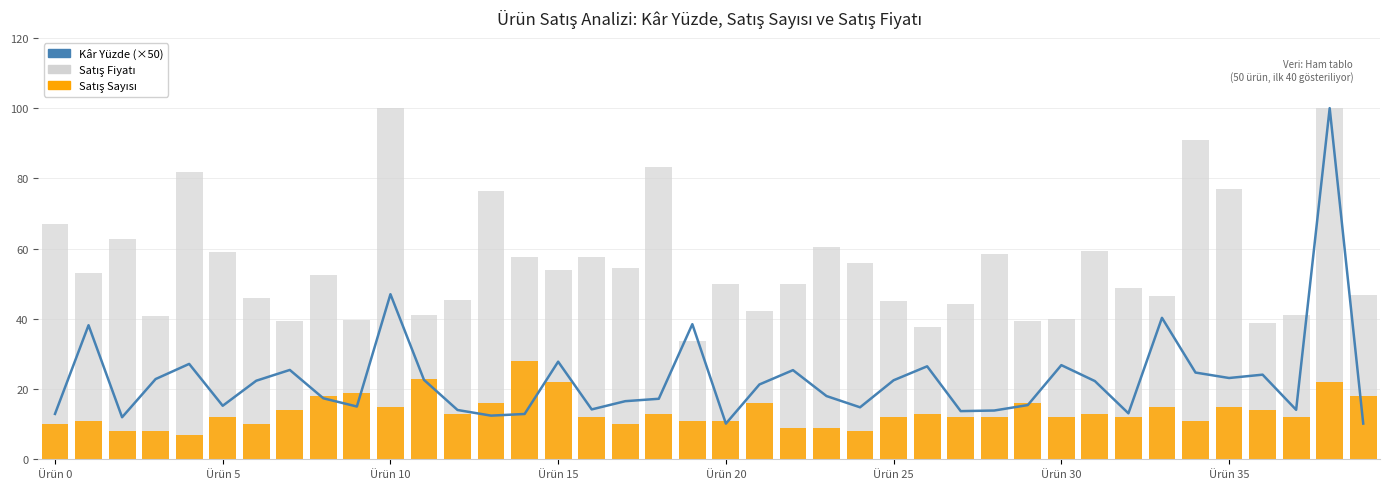

At 11, list the series in order from smallest to largest.

Kâr Yüzde (×50), Satış Sayısı, Satış Fiyatı